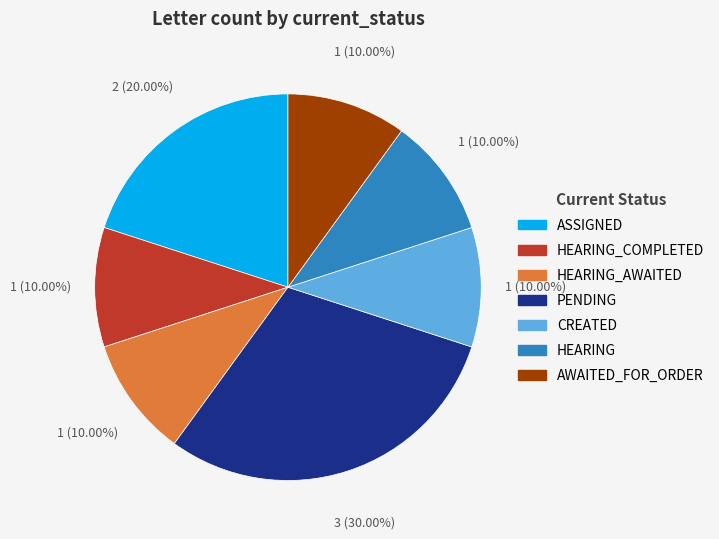

Is there a majority slice in this chart?

No